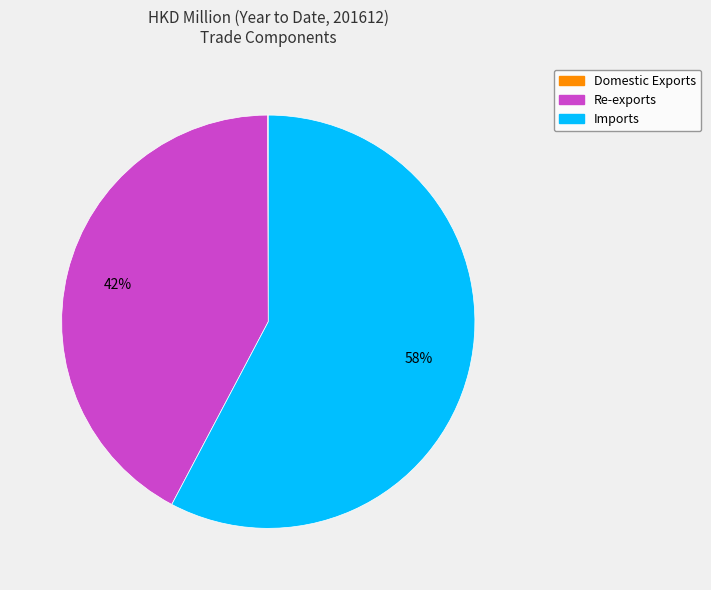

To the nearest percent, what is the difference between the largest and smallest slice percentages?

58%